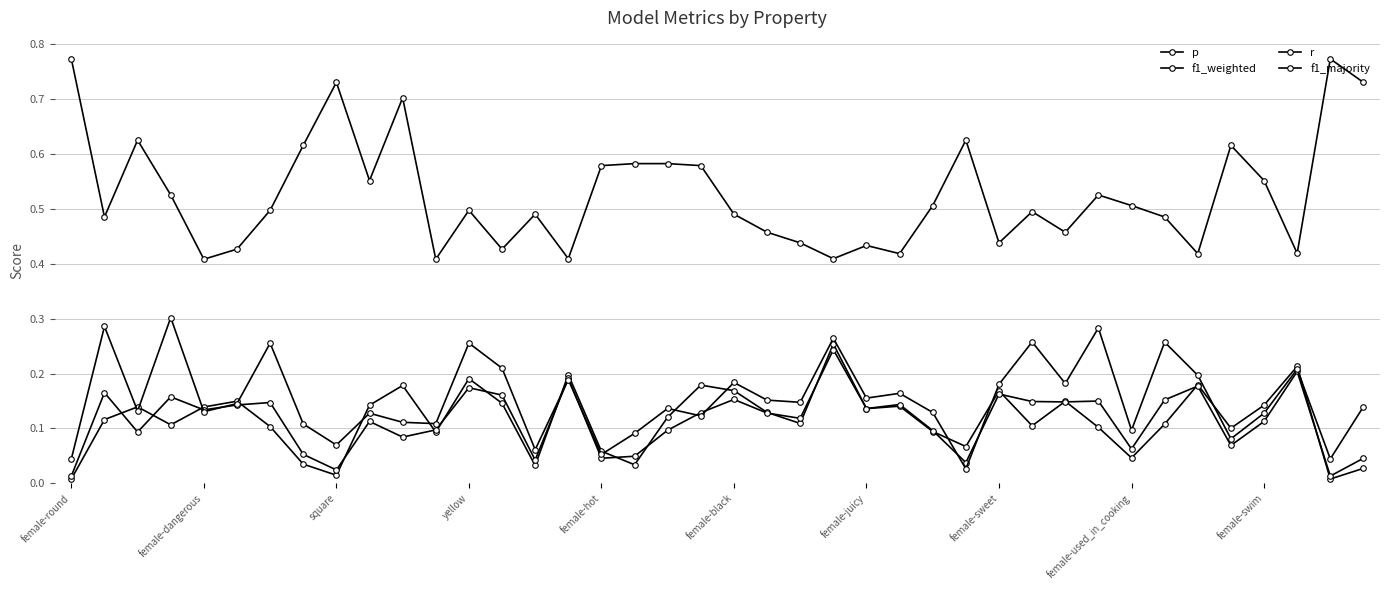

How many lines are shown in the chart?

4